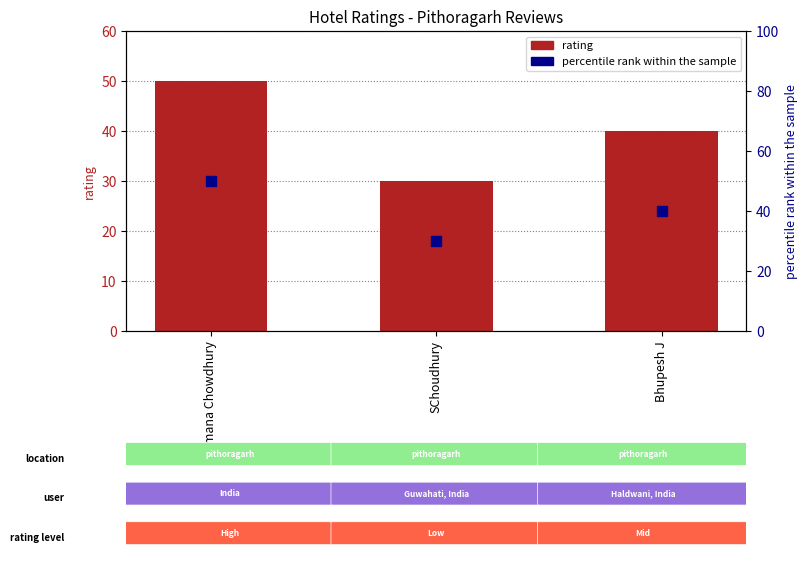

Which series has the largest total across all categories?

rating